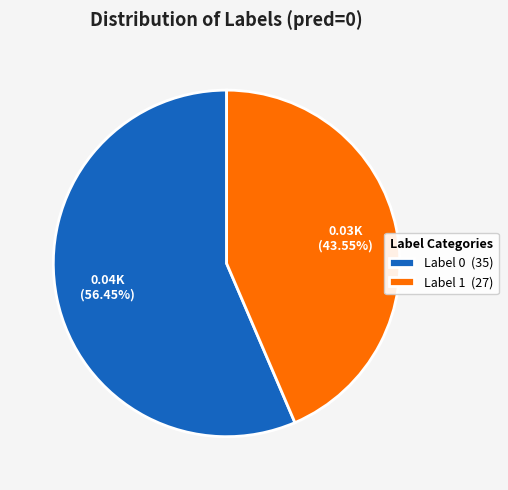

Which slice is the smallest?

Label 1 (27)